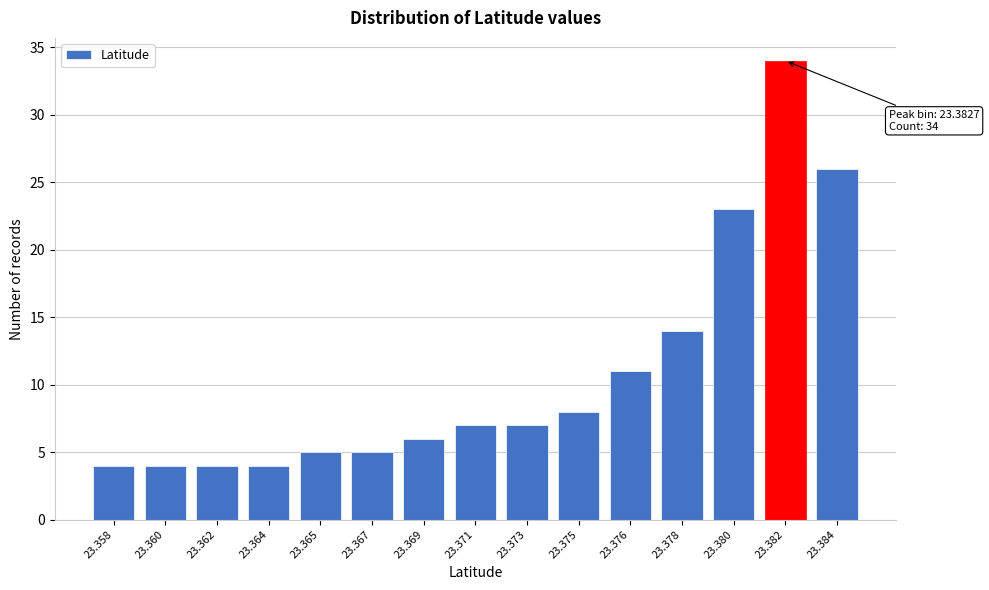

Reading right to left, what are all the values shown in this chart?

23.384=26	23.382=34	23.380=23	23.378=14	23.376=11	23.375=8	23.373=7	23.371=7	23.369=6	23.367=5	23.365=5	23.364=4	23.362=4	23.360=4	23.358=4